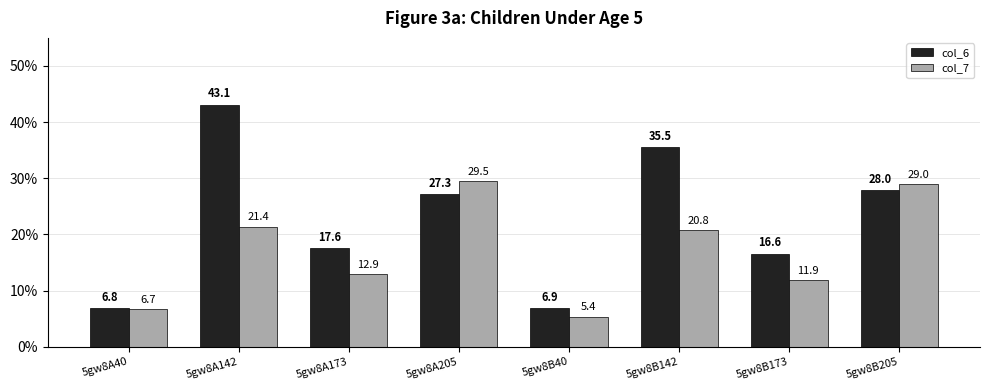

How many values in the col_6 series are below 27?

4